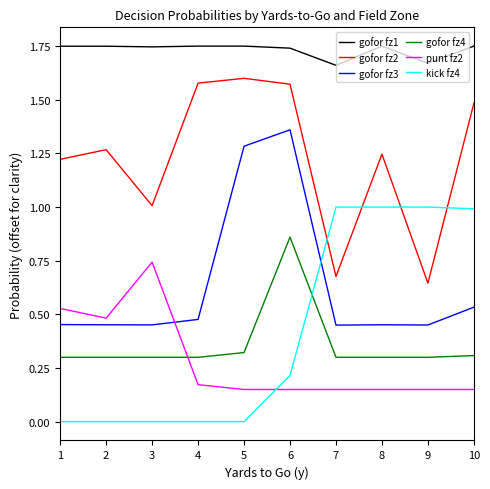

True or false: gofor fz1 and gofor fz4 cross at least once.

False